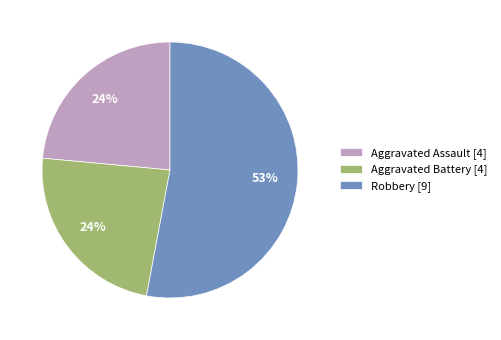

What is the majority slice?

Robbery [9]